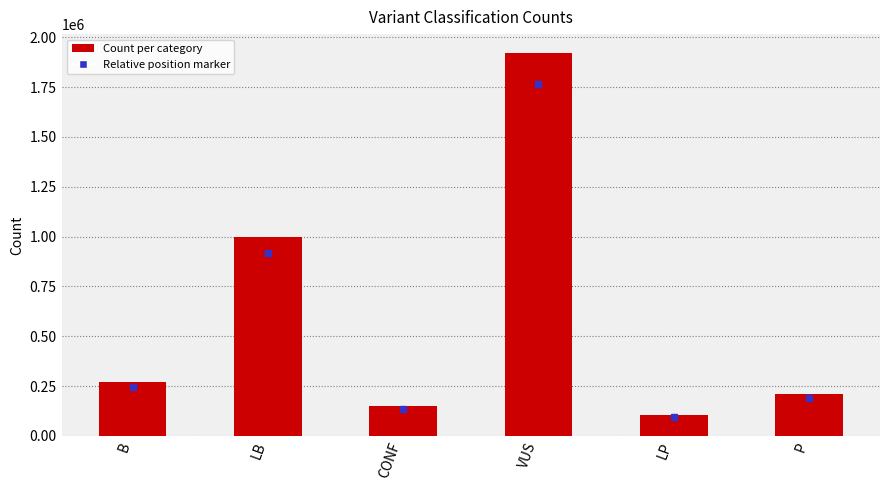

Read the value at B.

268208